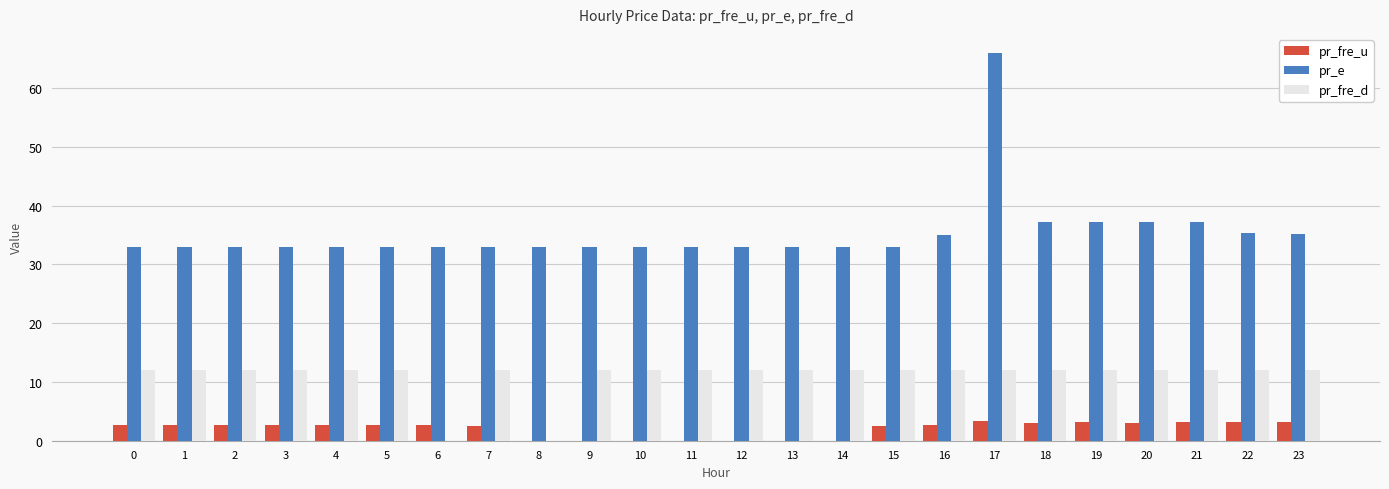

How many groups of bars are there?

24